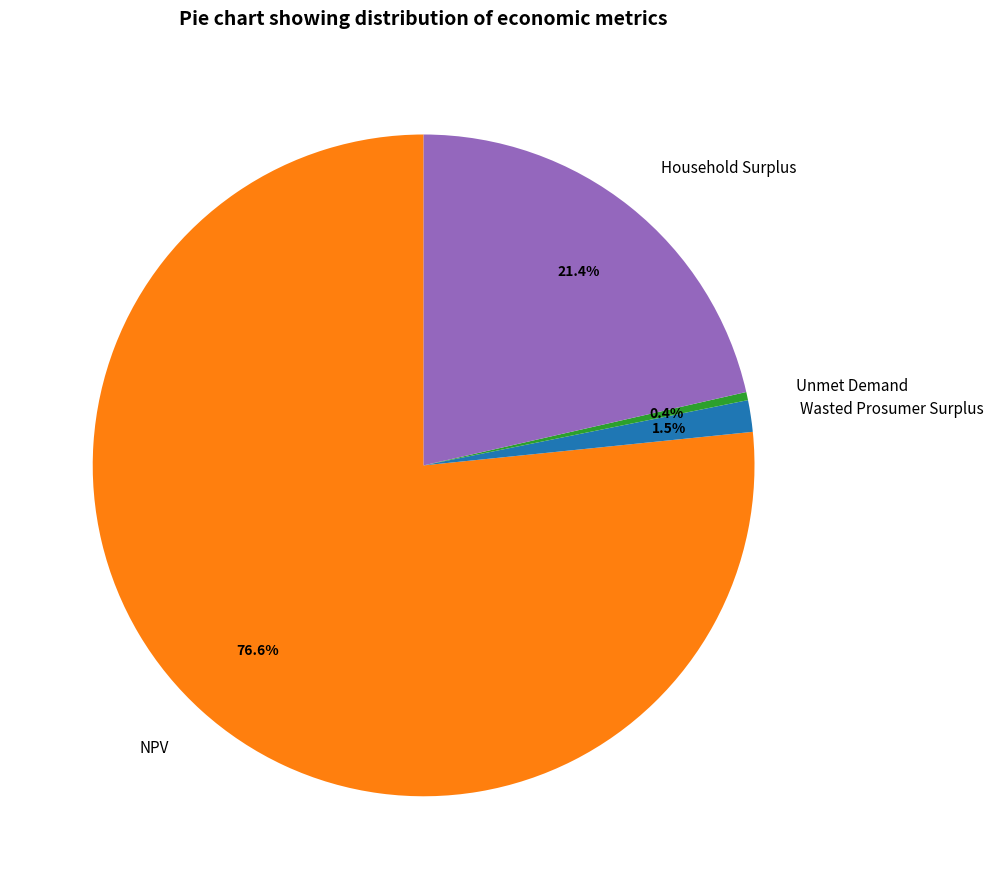

Is the sum of NPV and Unmet Demand greater than half?

Yes